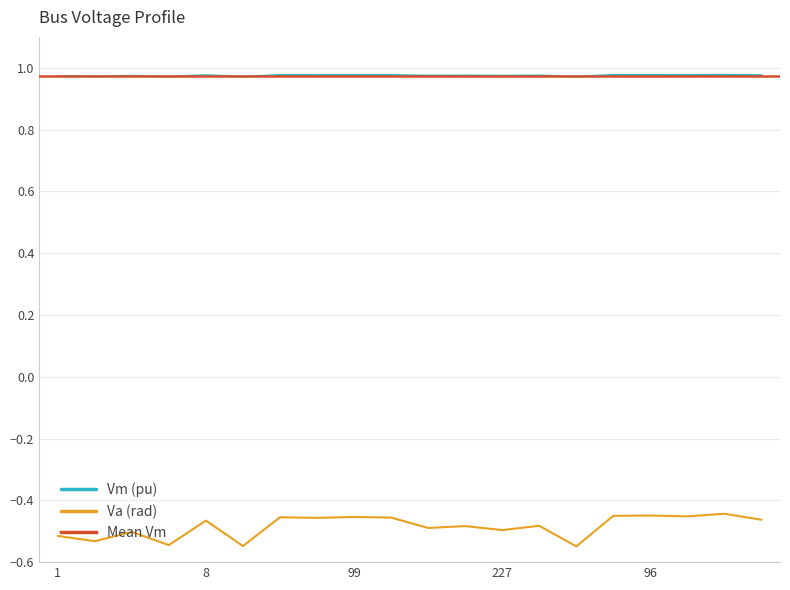

True or false: Vm and Va cross at least once.

False